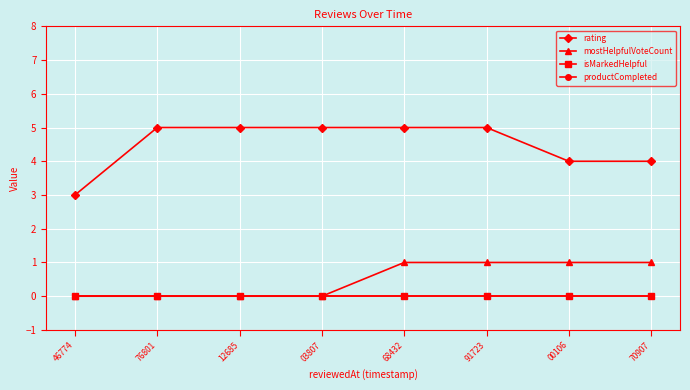

Does the chart have visible grid lines?

Yes